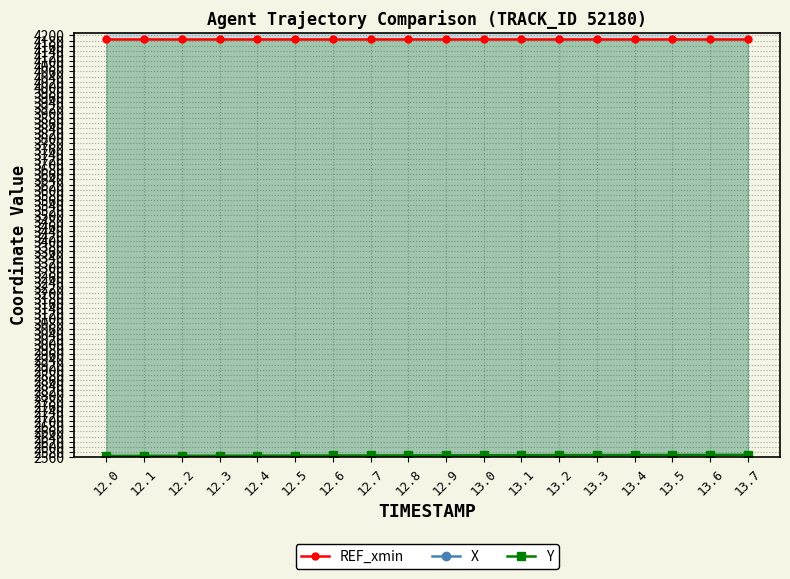

What is the label of the 1st point from the right?

13.7